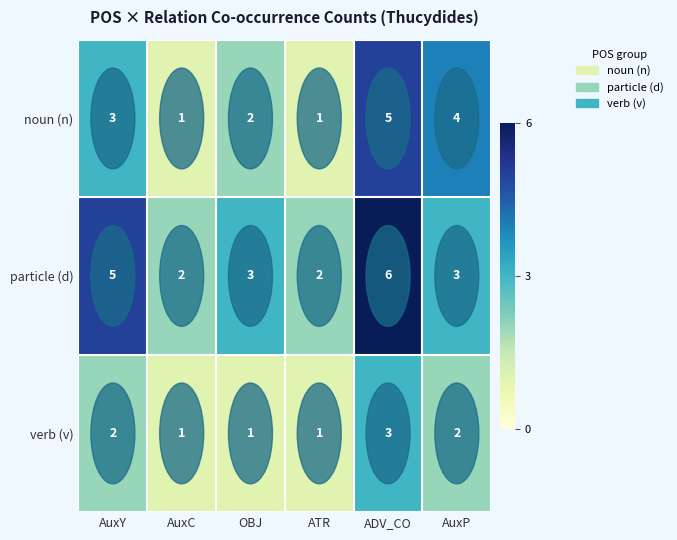

How many distinct data groups are displayed?

3